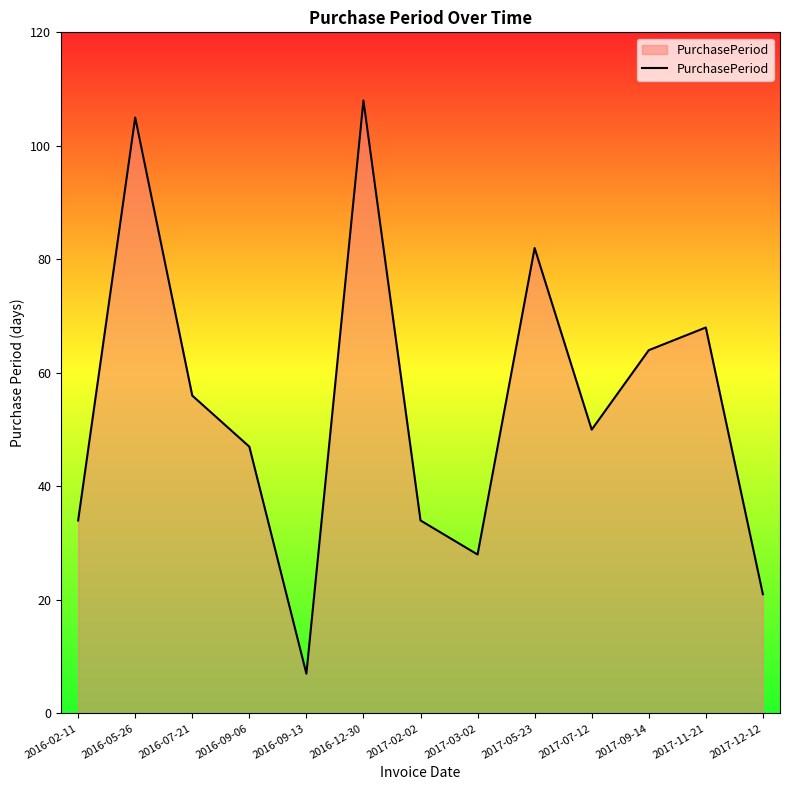

What position from the left is 2016-09-06?

4